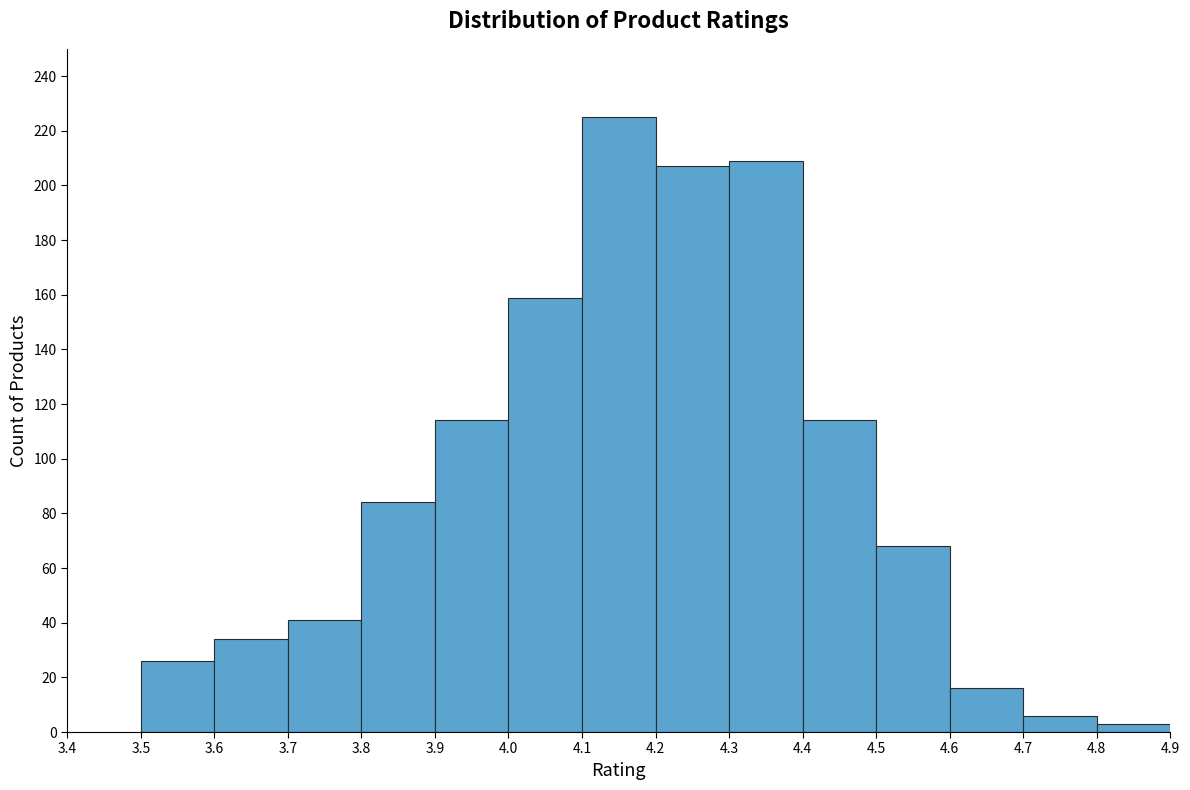

Reading left to right, transcribe this chart: for each bar, give the range it covers on the x-axis and its height. The values are not printed on the chart, so give them approximately, as read against the axis.

3.5 to 3.6: 26
3.6 to 3.7: 34
3.7 to 3.8: 42
3.8 to 3.9: 84
3.9 to 4.0: 114
4.0 to 4.1: 160
4.1 to 4.2: 226
4.2 to 4.3: 208
4.3 to 4.4: 210
4.4 to 4.5: 114
4.5 to 4.6: 68
4.6 to 4.7: 16
4.7 to 4.8: 6
4.8 to 4.9: 4